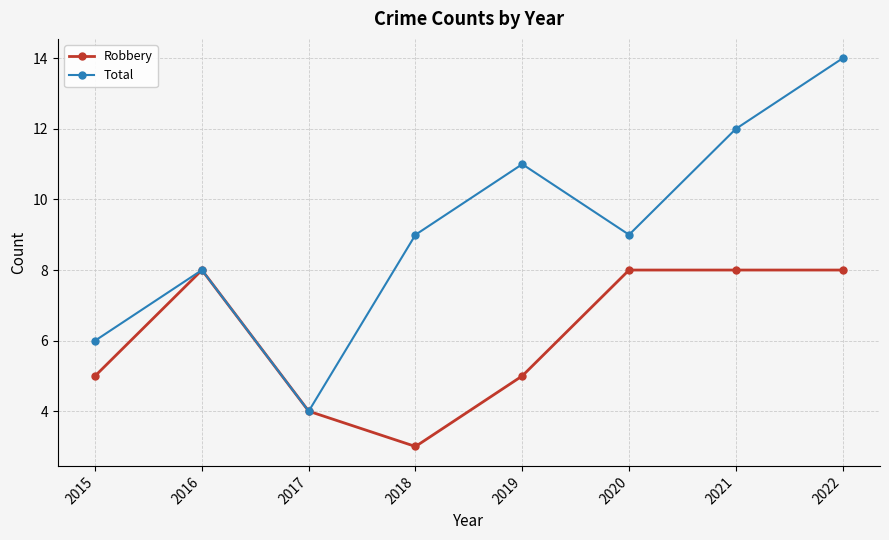

How many series are shown in this chart?

2